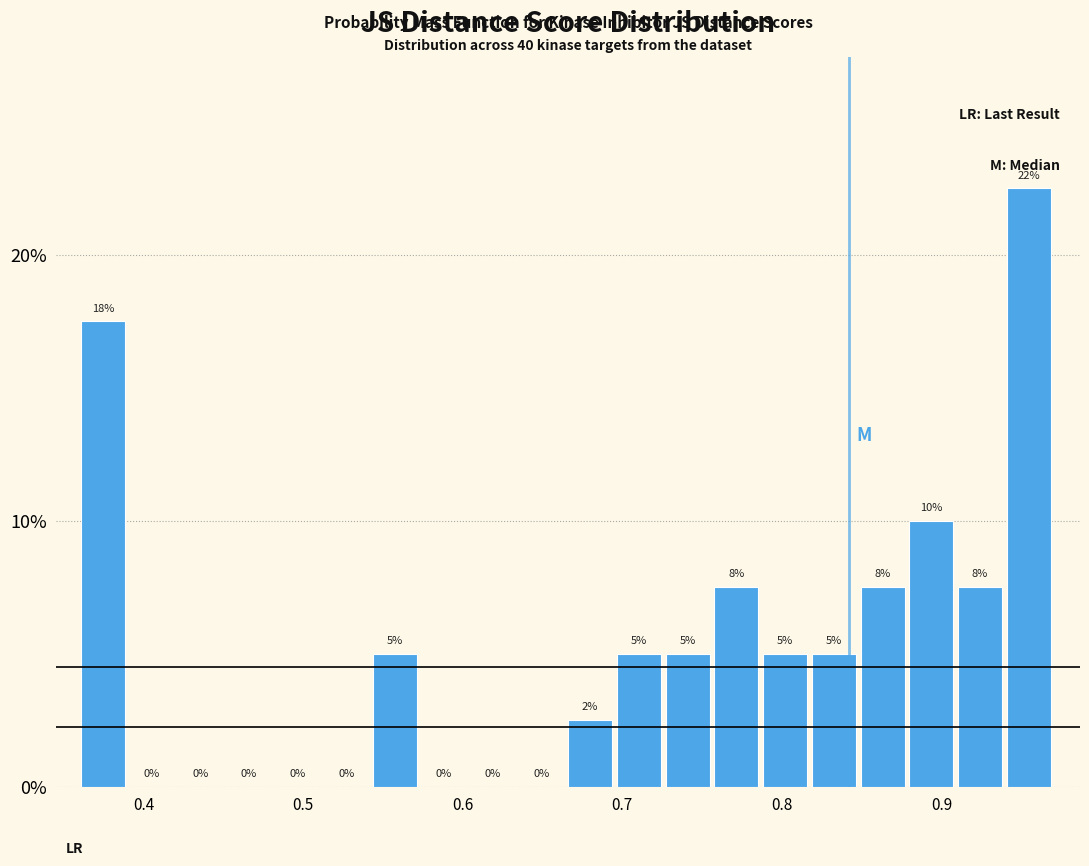

Around what value on the x-axis is the tallest bar? Give the approximate position of its centre, as read against the axis.

0.95